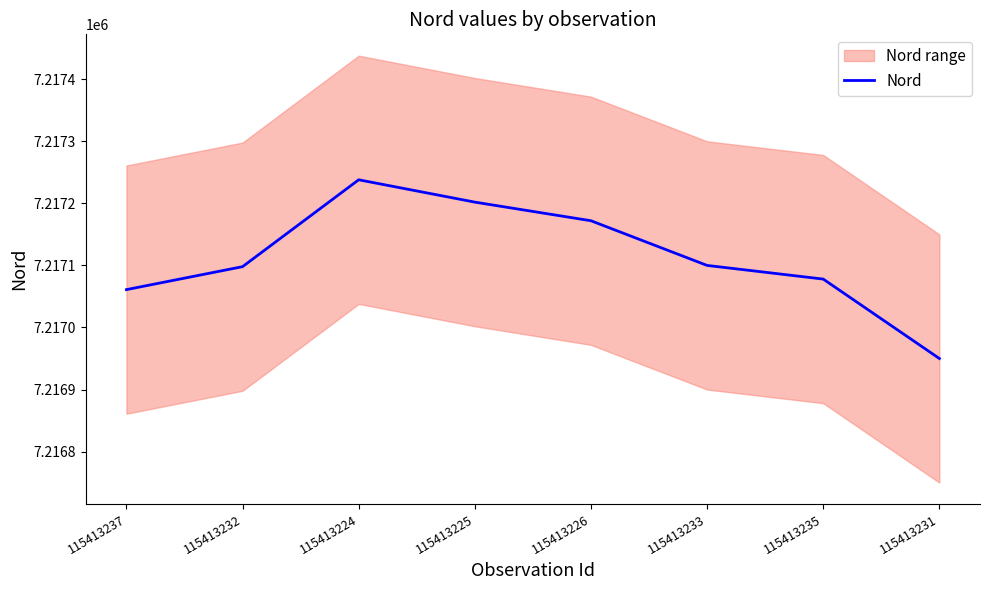

How many data points are less than 7217100?

4